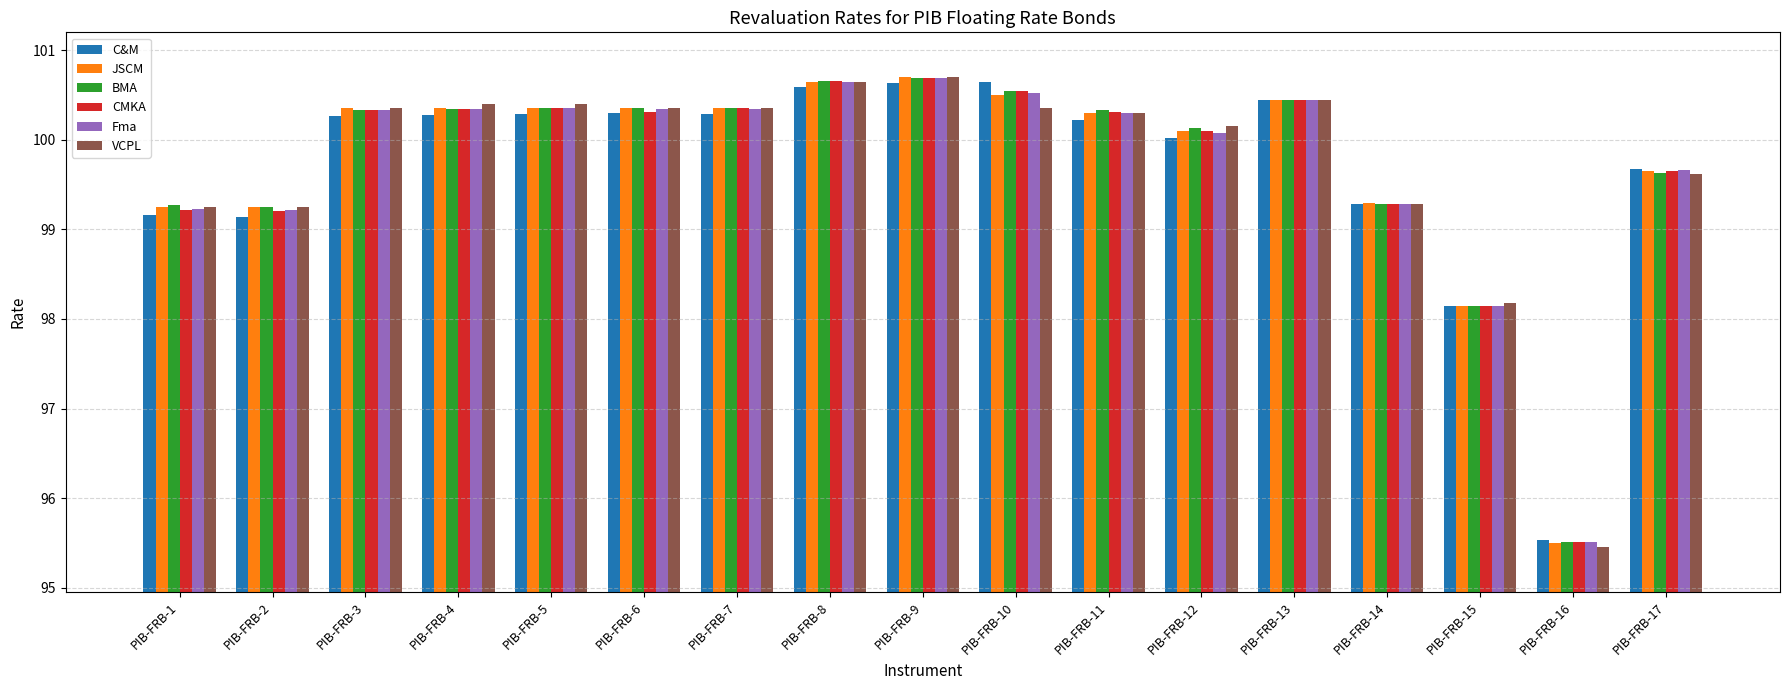

At how many categories does at least one series exceed 98?

16